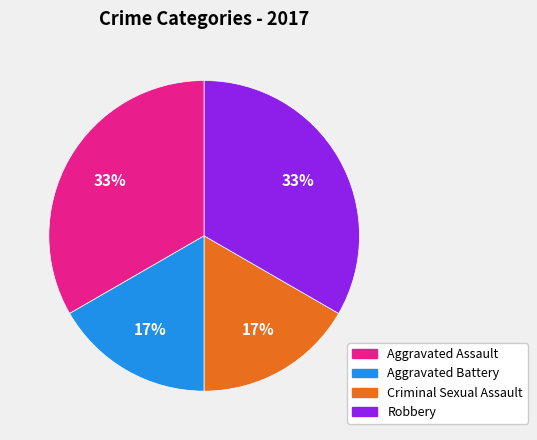

Do Robbery and Aggravated Assault together represent more than half of the pie?

Yes